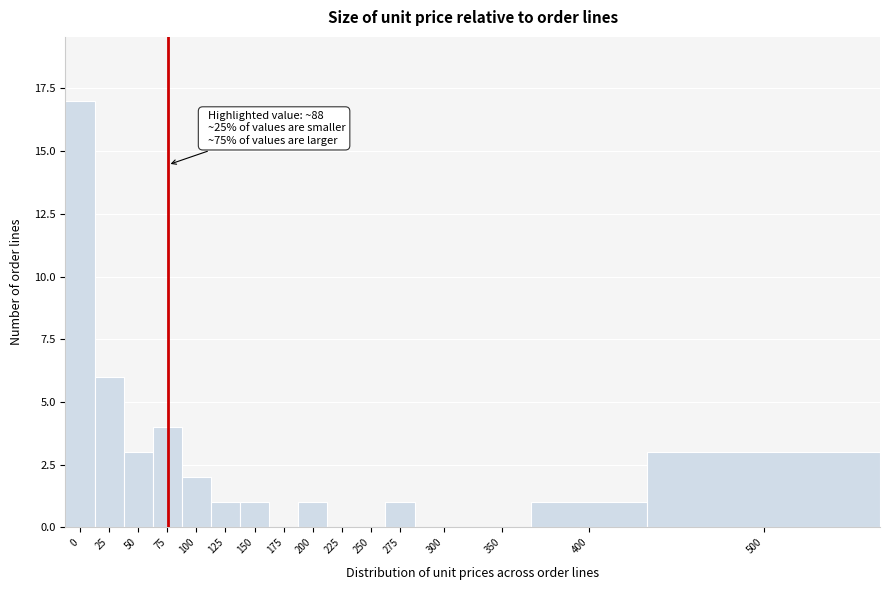

Reading left to right, extract all data points from this chart.

0=17	25=6	50=3	75=4	100=2	125=1	150=1	175=0	200=1	225=0	250=0	275=1	300=0	350=0	400=1	500=3